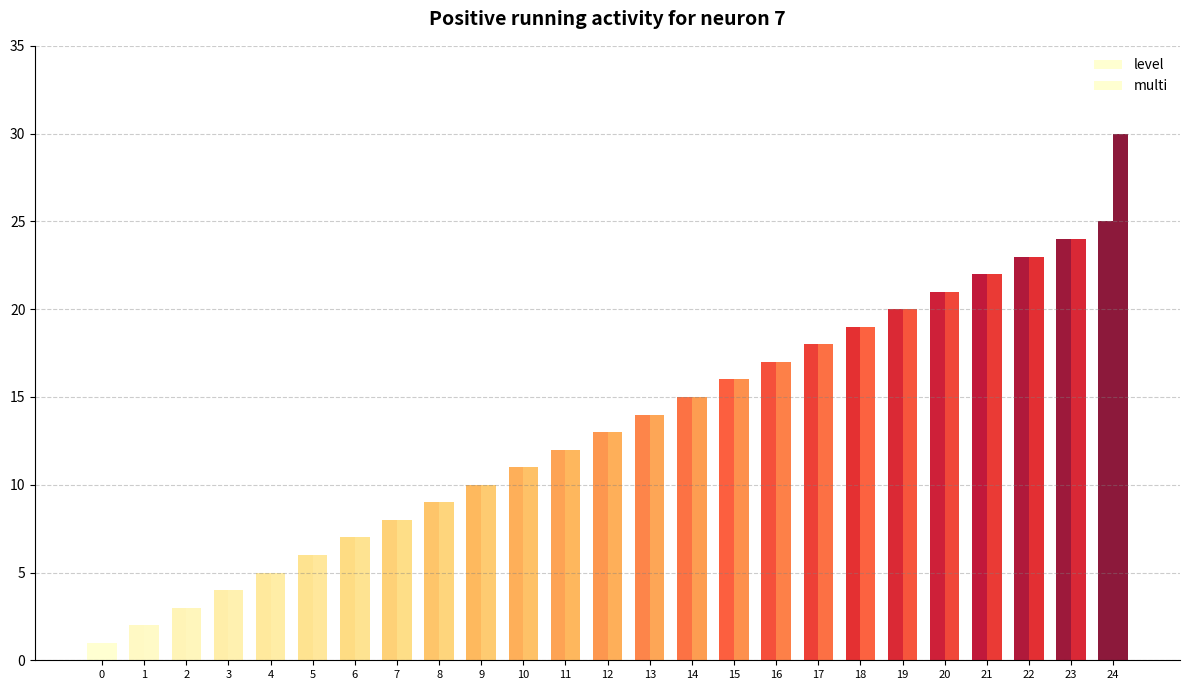

What is the value of the multi bar at the 18th from the left?

18